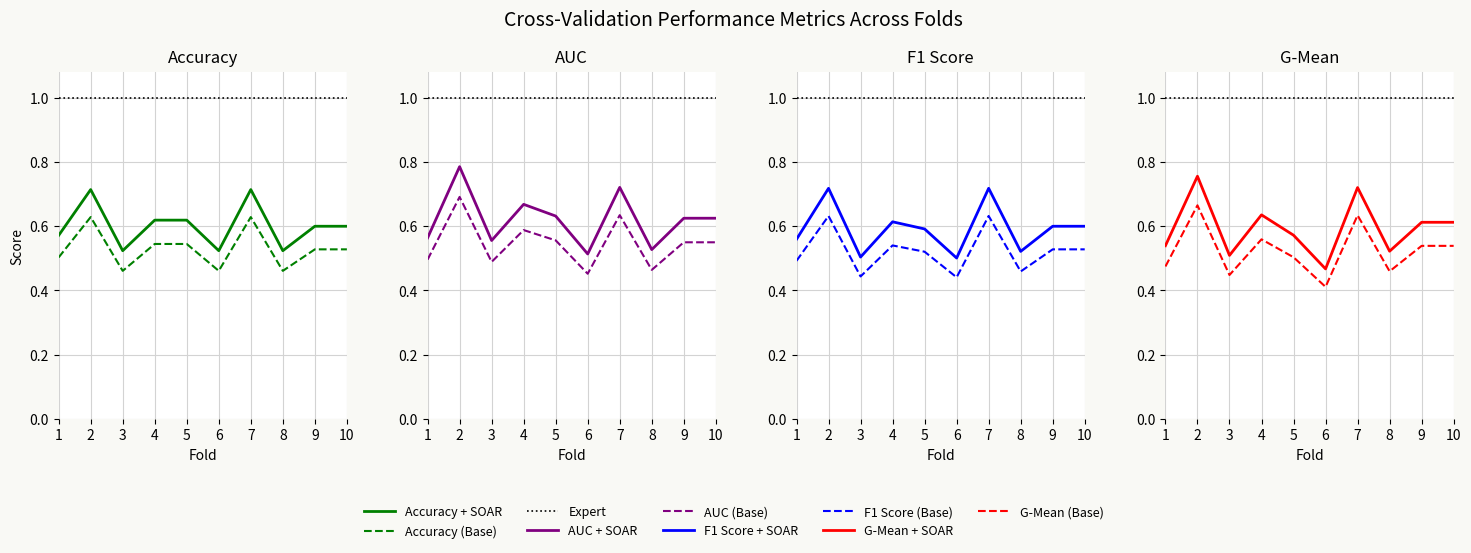

At which category is the sum across all series the highest?

2